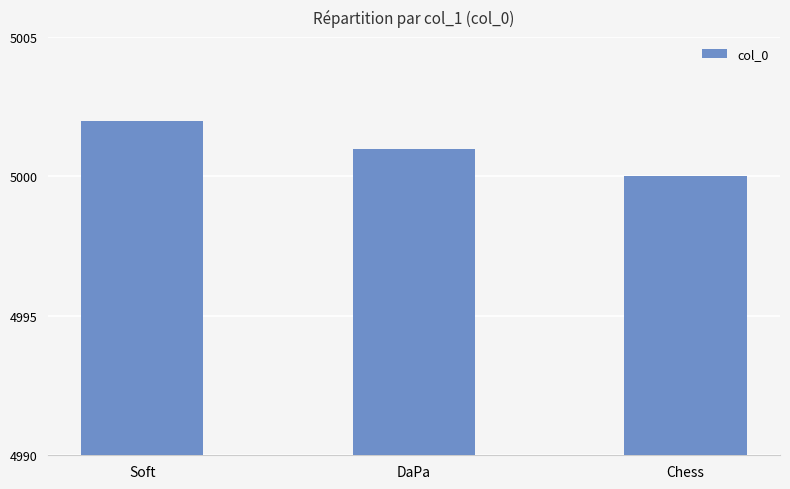

What is the change in value from DaPa to Chess?

-1